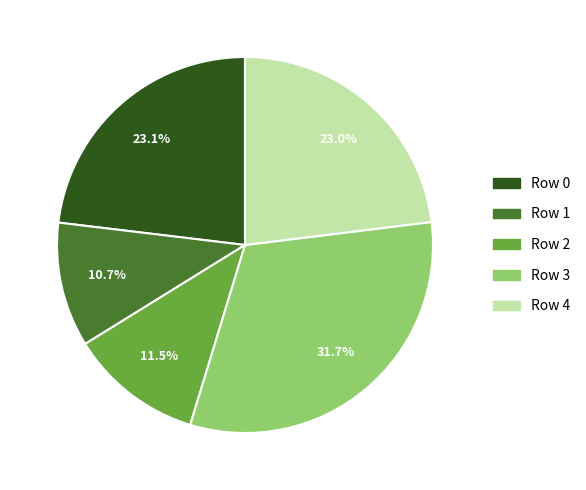

To the nearest percent, what is the average slice percentage?

20%